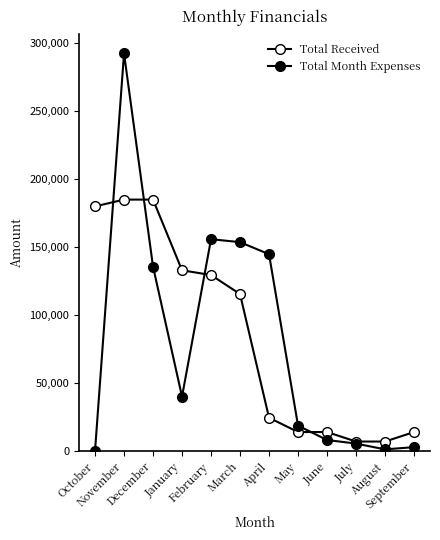

Does the chart have visible grid lines?

No